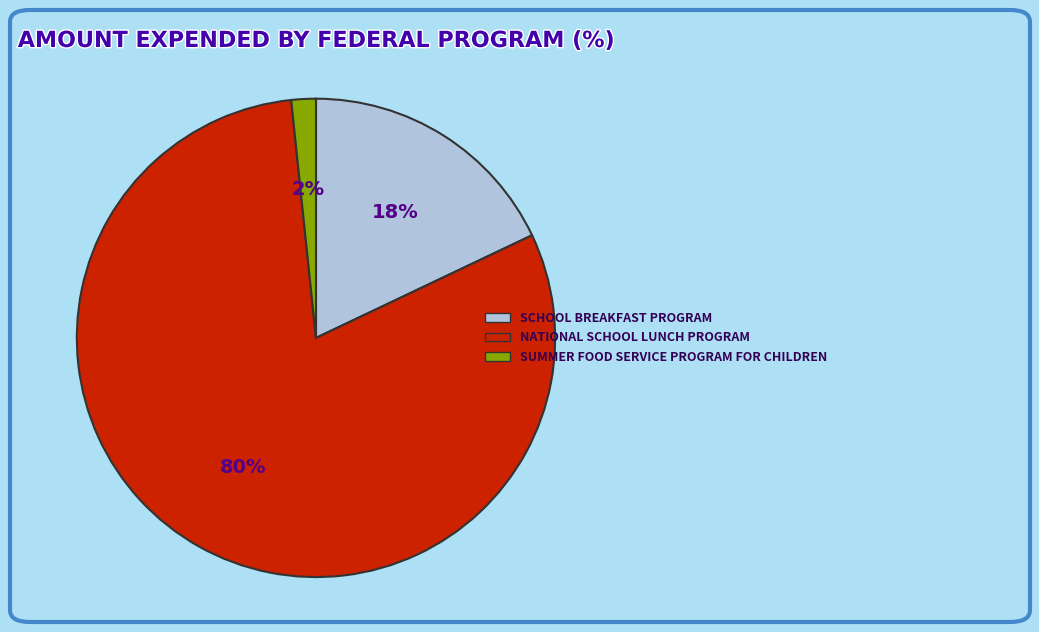

True or false: SCHOOL BREAKFAST PROGRAM accounts for 18% of the total.

True